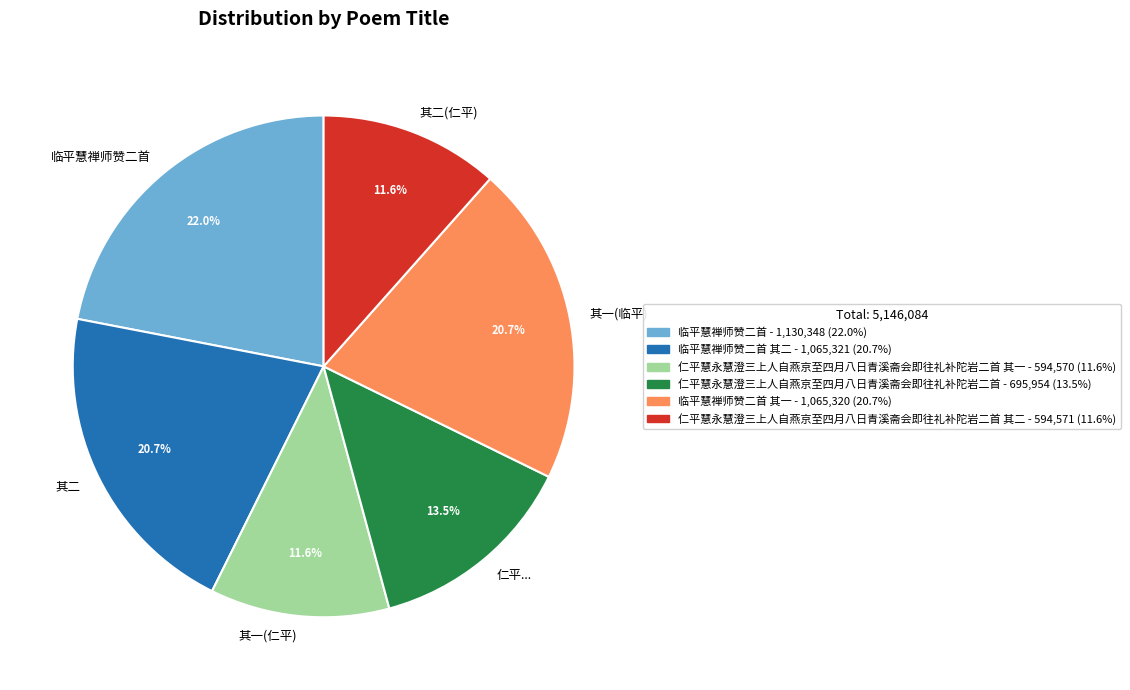

Is there a majority slice in this chart?

No